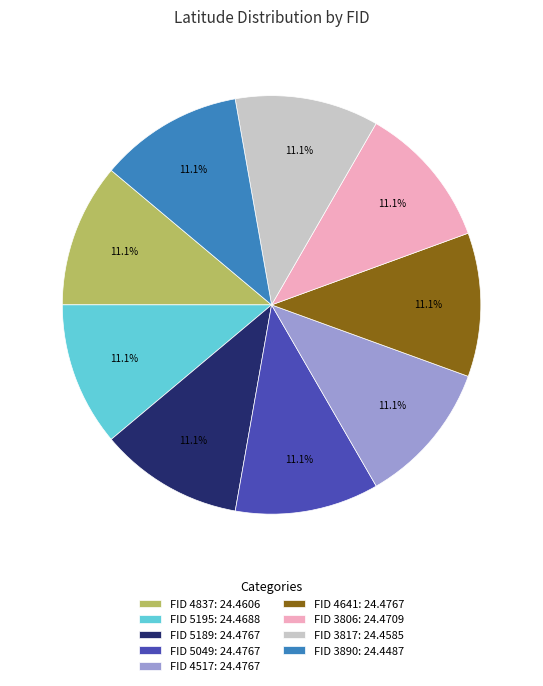

Count the number of slices in the pie.

9